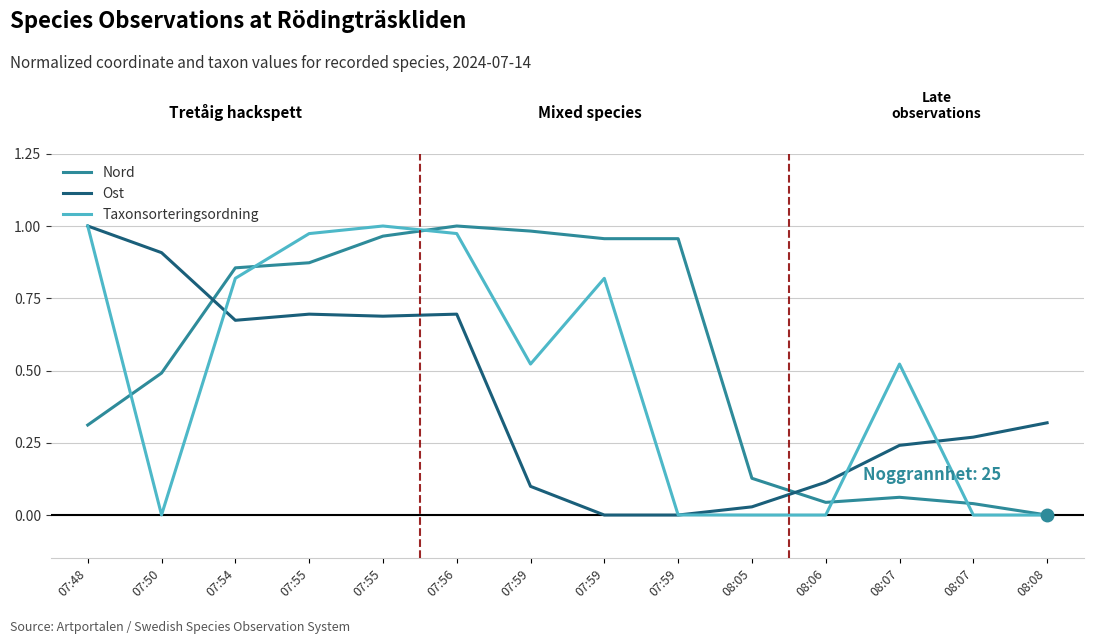

Reading left to right, transcribe all the data shown in this chart.

Nord: 07:48=0.3	07:50=0.5	07:54=0.9	07:55=0.9	07:55=1.0	07:56=1.0	07:59=1.0	07:59=1.0	07:59=1.0	08:05=0.1	08:06=0.0	08:07=0.1	08:07=0.0	08:08=0.0
Ost: 07:48=1.0	07:50=0.9	07:54=0.7	07:55=0.7	07:55=0.7	07:56=0.7	07:59=0.1	07:59=0.0	07:59=0.0	08:05=0.0	08:06=0.1	08:07=0.2	08:07=0.3	08:08=0.3
Taxonsorteringsordning: 07:48=1.0	07:50=0.0	07:54=0.8	07:55=1.0	07:55=1.0	07:56=1.0	07:59=0.5	07:59=0.8	07:59=0.0	08:05=0.0	08:06=0.0	08:07=0.5	08:07=0.0	08:08=0.0